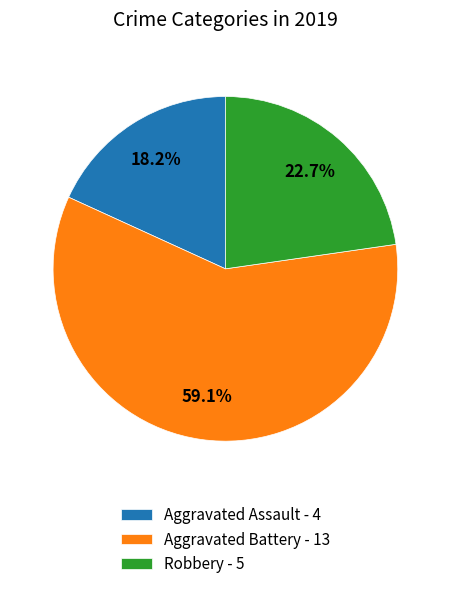

Which has a higher value, Aggravated Battery or Robbery?

Aggravated Battery